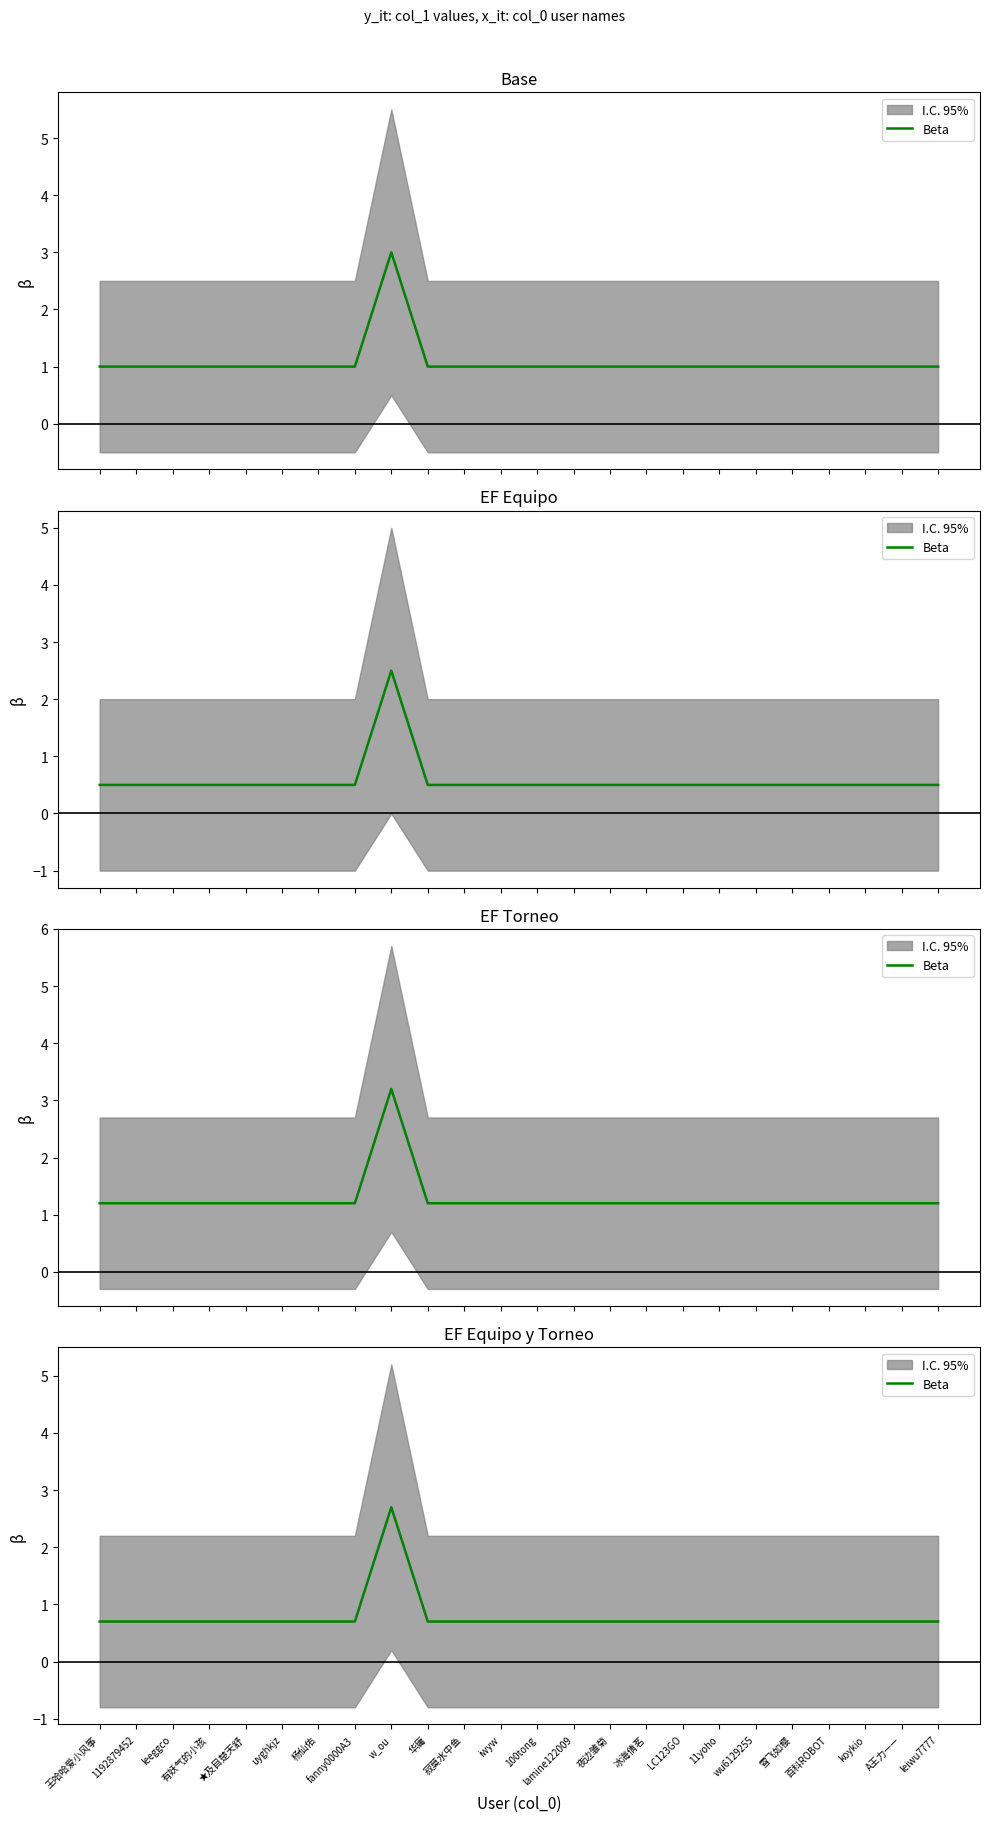

What is the value of the 23rd point from the left?

0.7